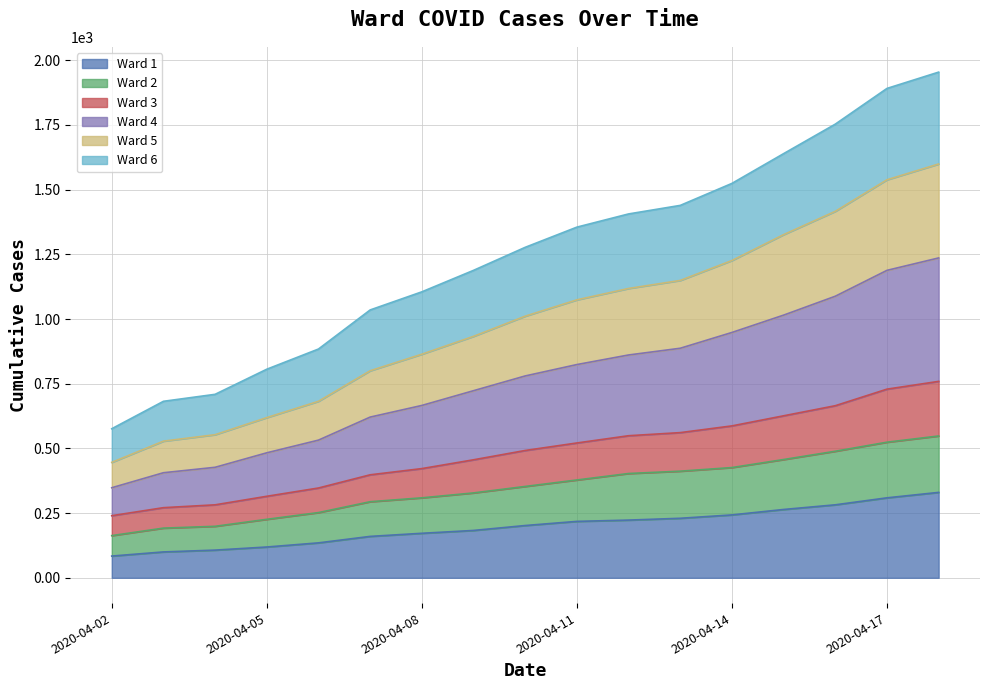

How many data points does each series have?

17